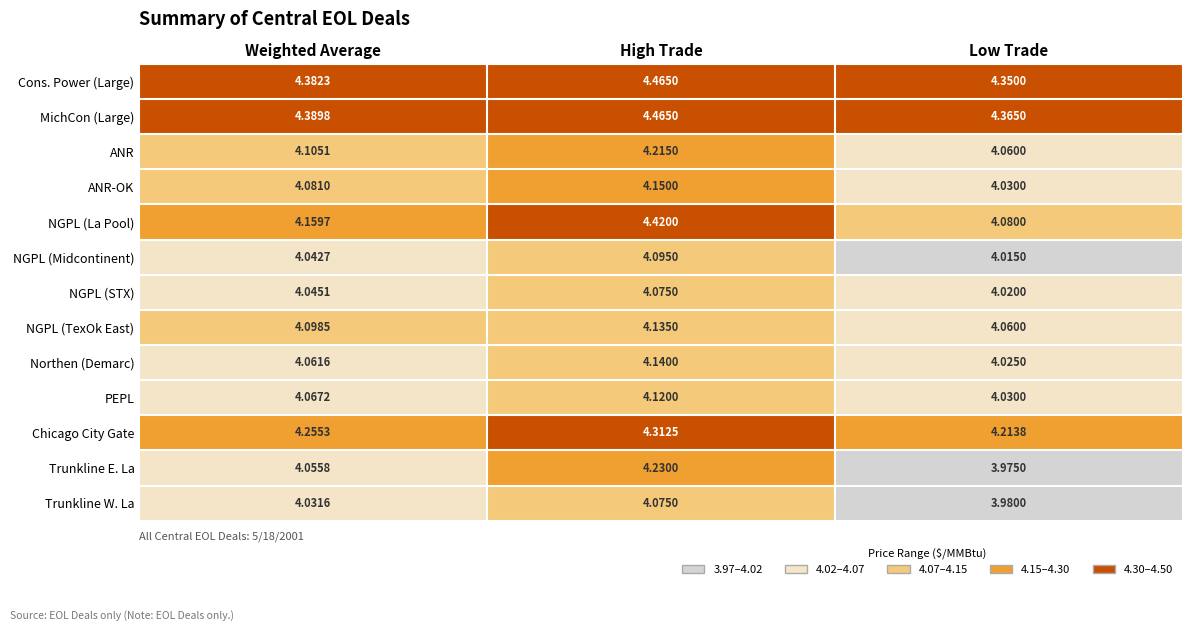

What is the spread (max minus min) of values at High Trade?

0.4